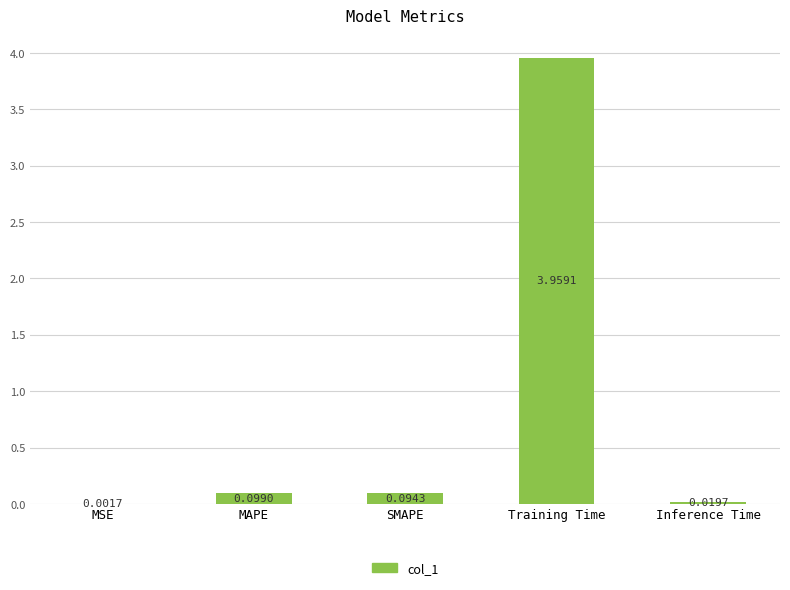

Are the bars grouped side by side (vs. stacked)?

No